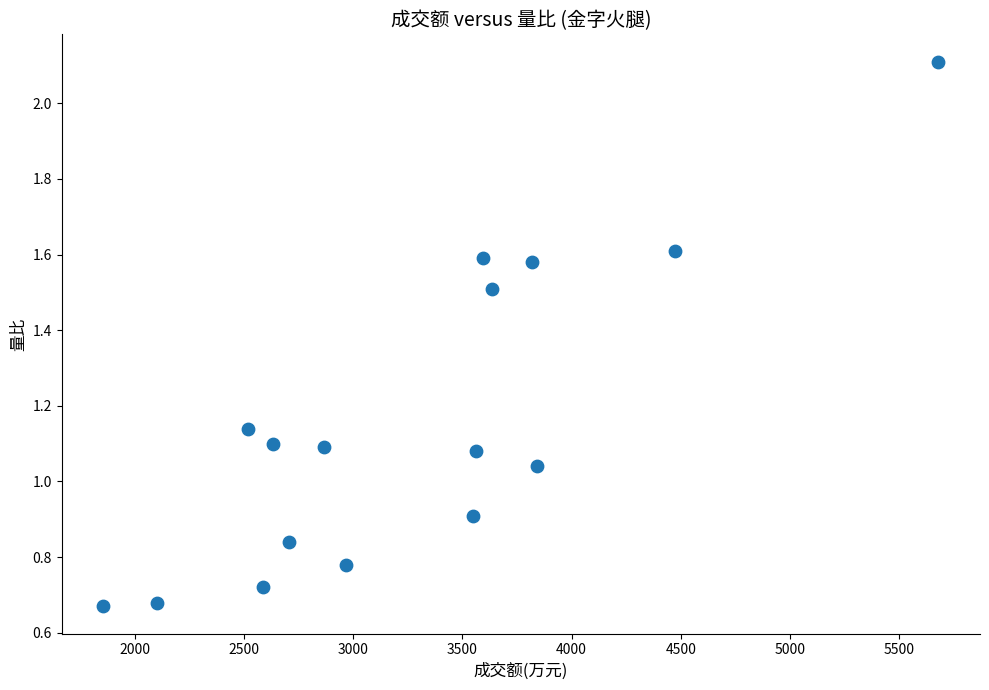

What is the range of X values (max minus min)?

3823.0